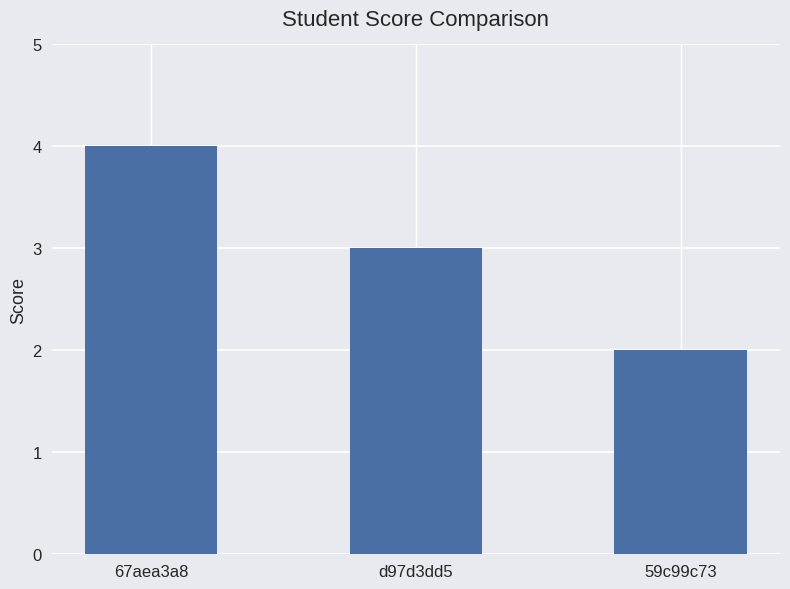

Are the bars grouped side by side (vs. stacked)?

No